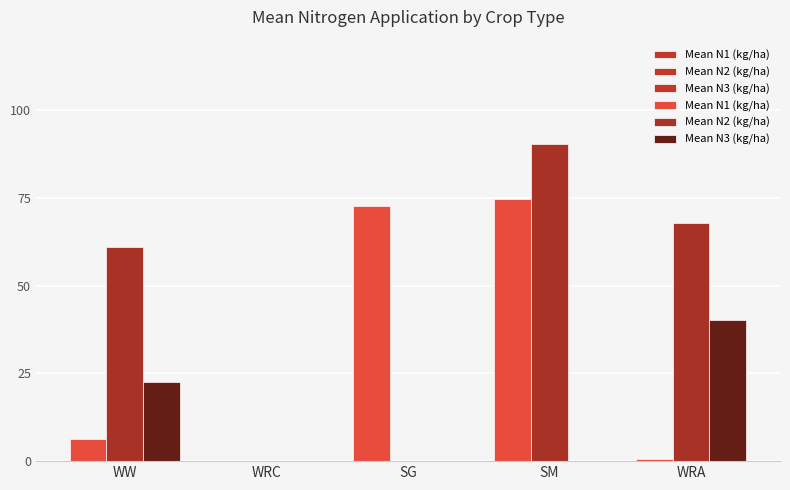

Rank the series at WRA from highest to lowest value.

Mean N2 (kg/ha), Mean N3 (kg/ha), Mean N1 (kg/ha)